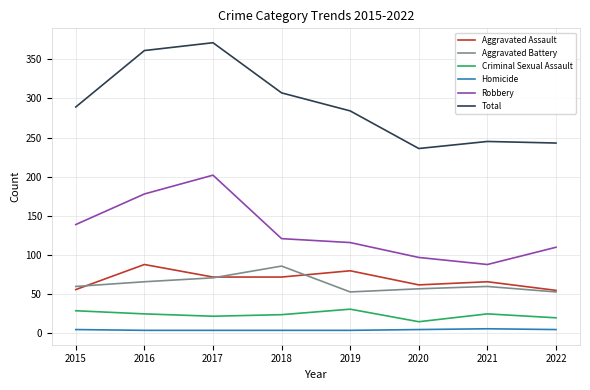

What are all the series names shown in the legend?

Aggravated Assault, Aggravated Battery, Criminal Sexual Assault, Homicide, Robbery, Total